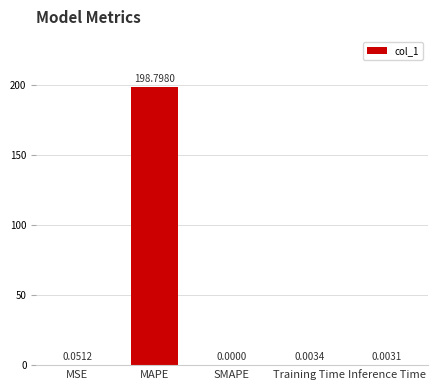

At which label is the value closest to 99?

MSE